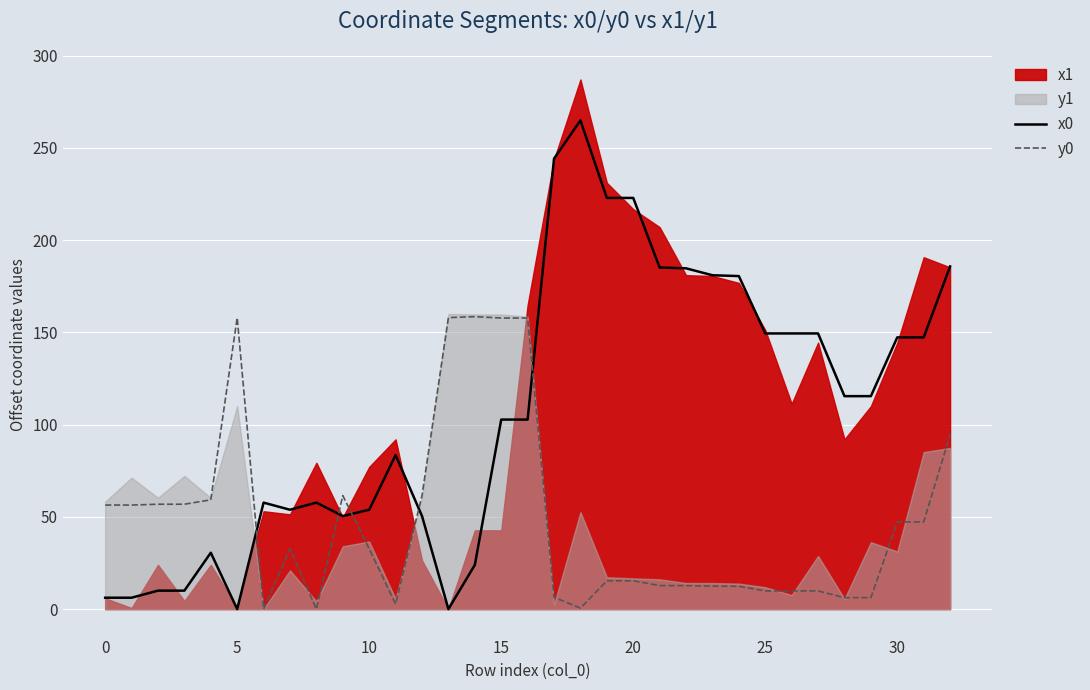

True or false: x0 and y0 intersect in this chart.

True